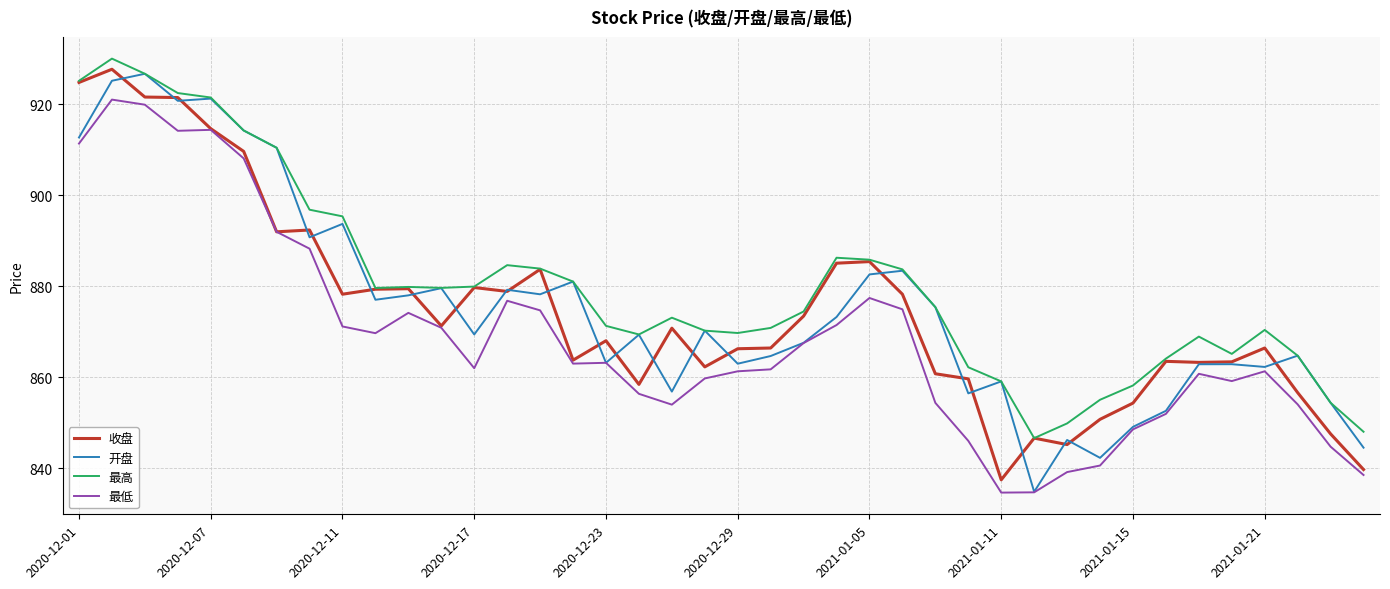

Which series has the largest total across all categories?

最高